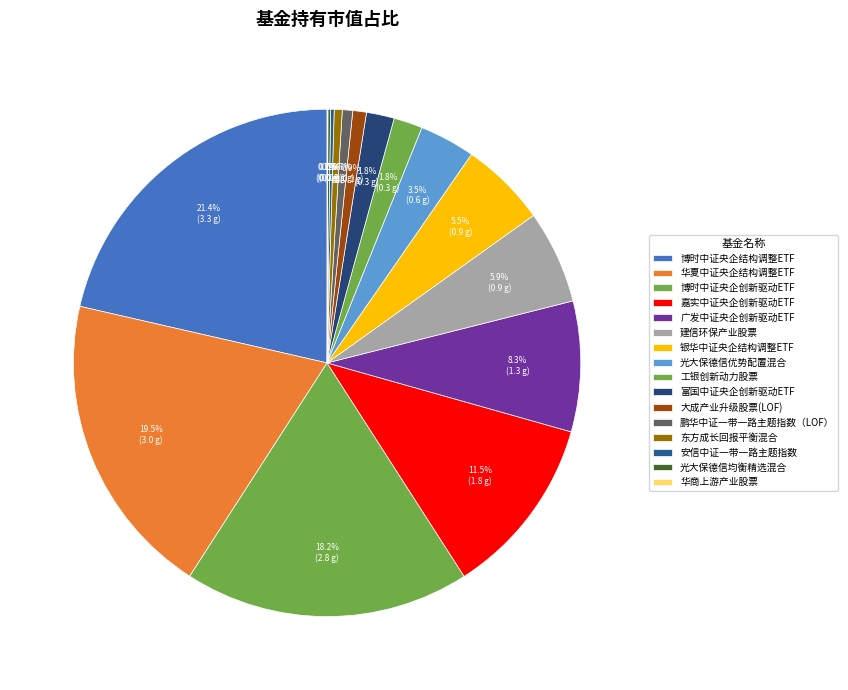

True or false: 光大保德信优势配置混合 accounts for 4% of the total.

True